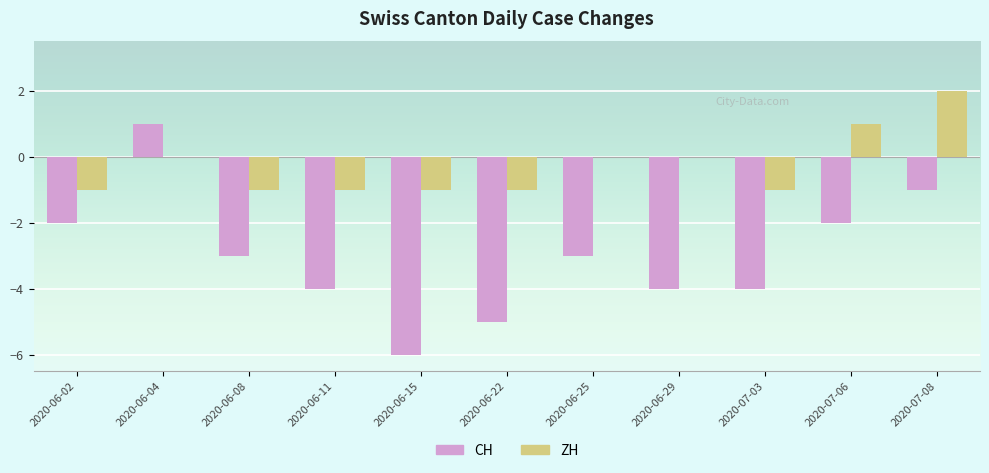

The value of CH at 2020-06-02 is -2. True or false?

True